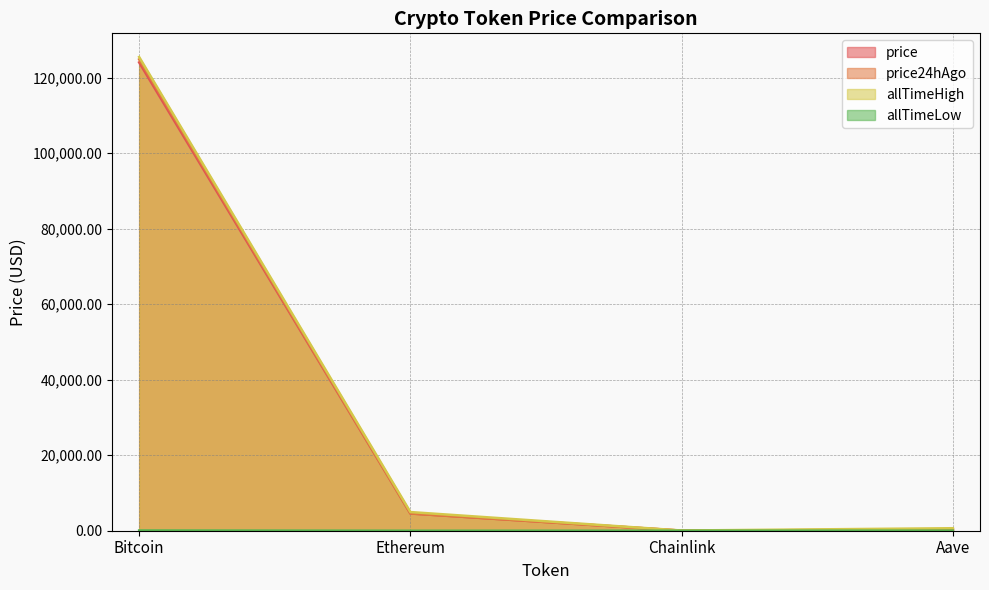

At which label is allTimeHigh closest to 62779?

Ethereum